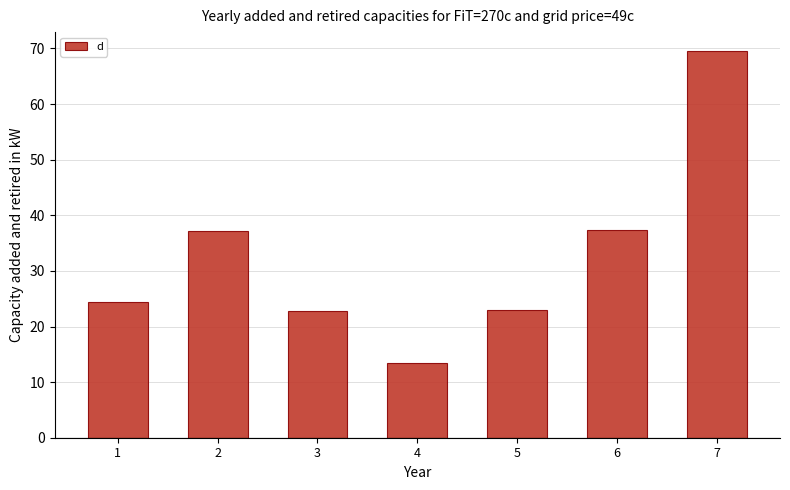

What is the sum of the values at 3 and 4?

36.2